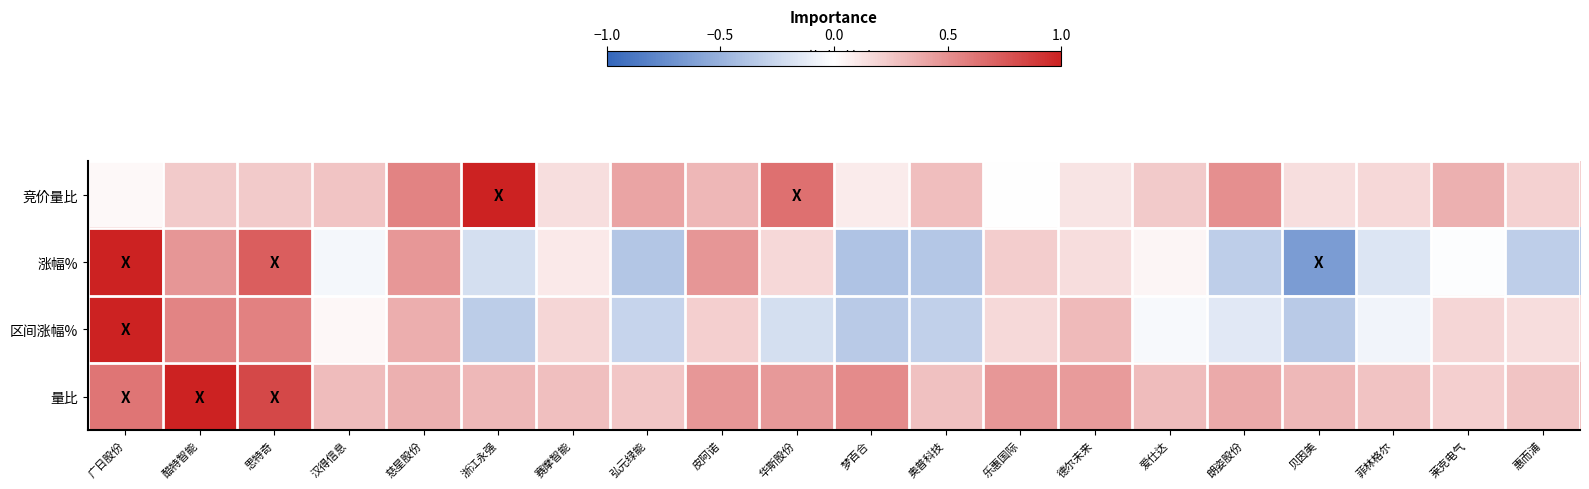

Which label corresponds to the smallest value in the chart?

贝因美